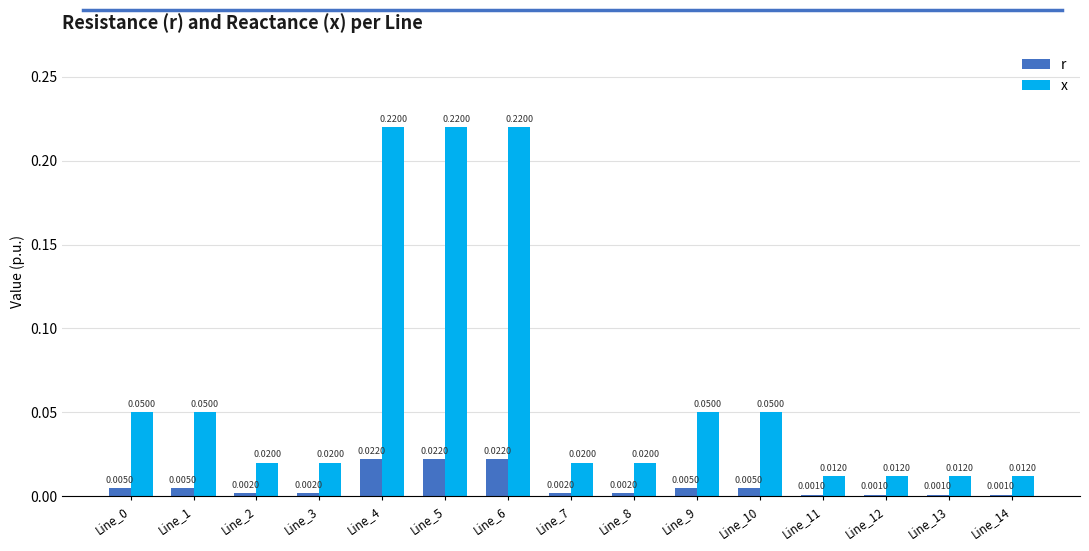

Which series has the largest range (max minus min)?

x